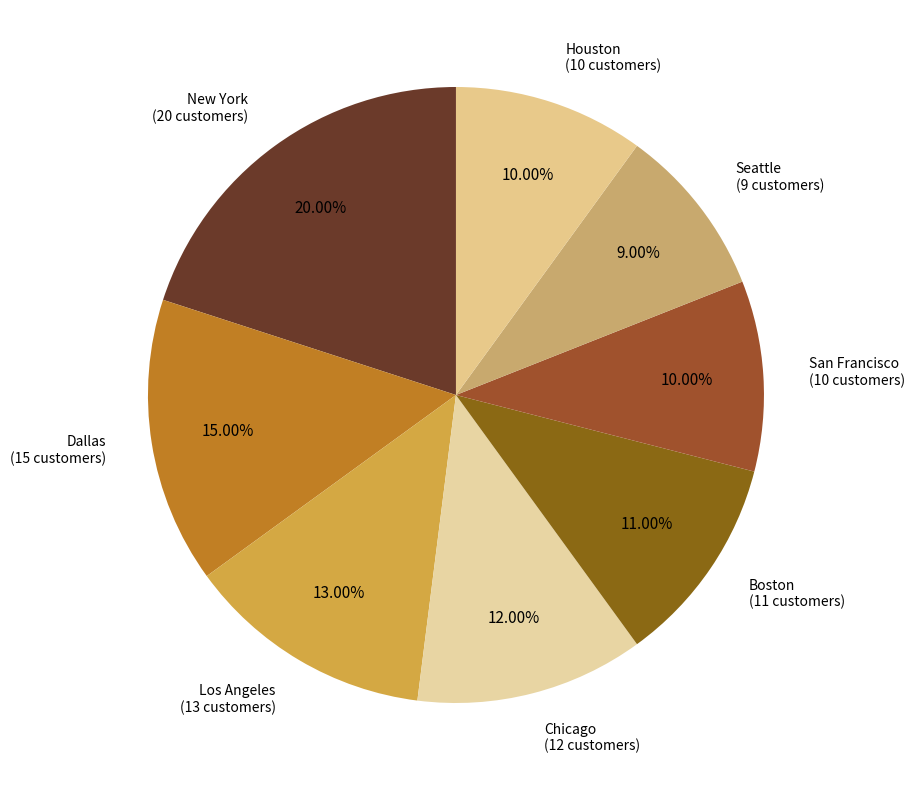

Does Houston represent more than half of the total?

No